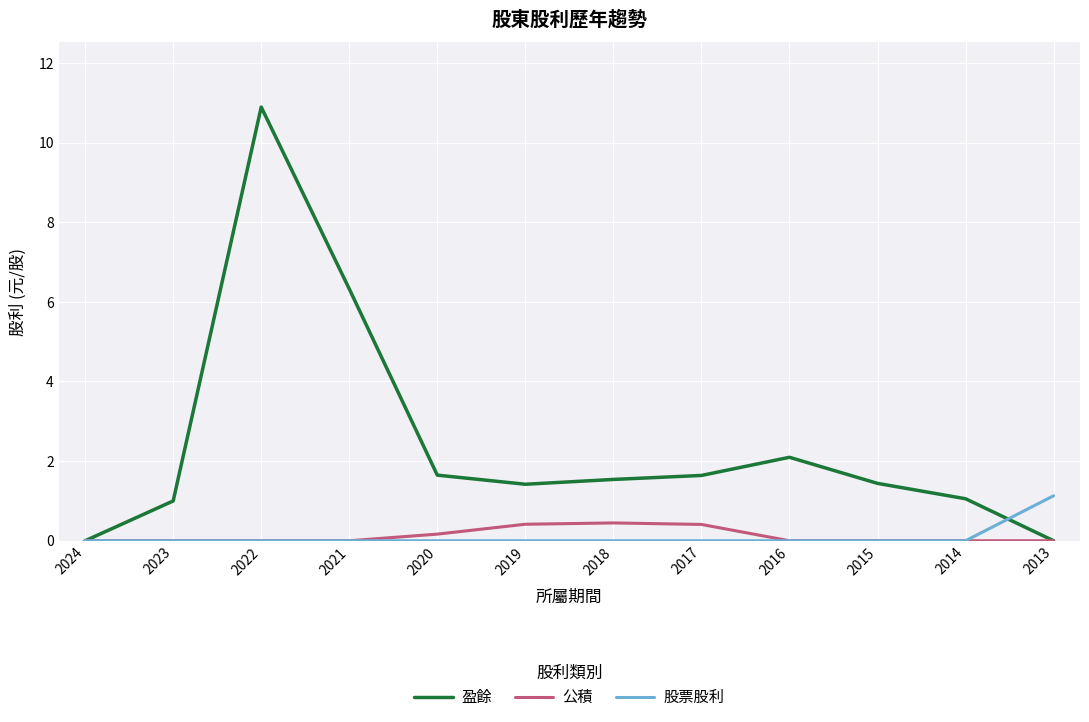

What is the average value of the 盈餘 series?

2.4